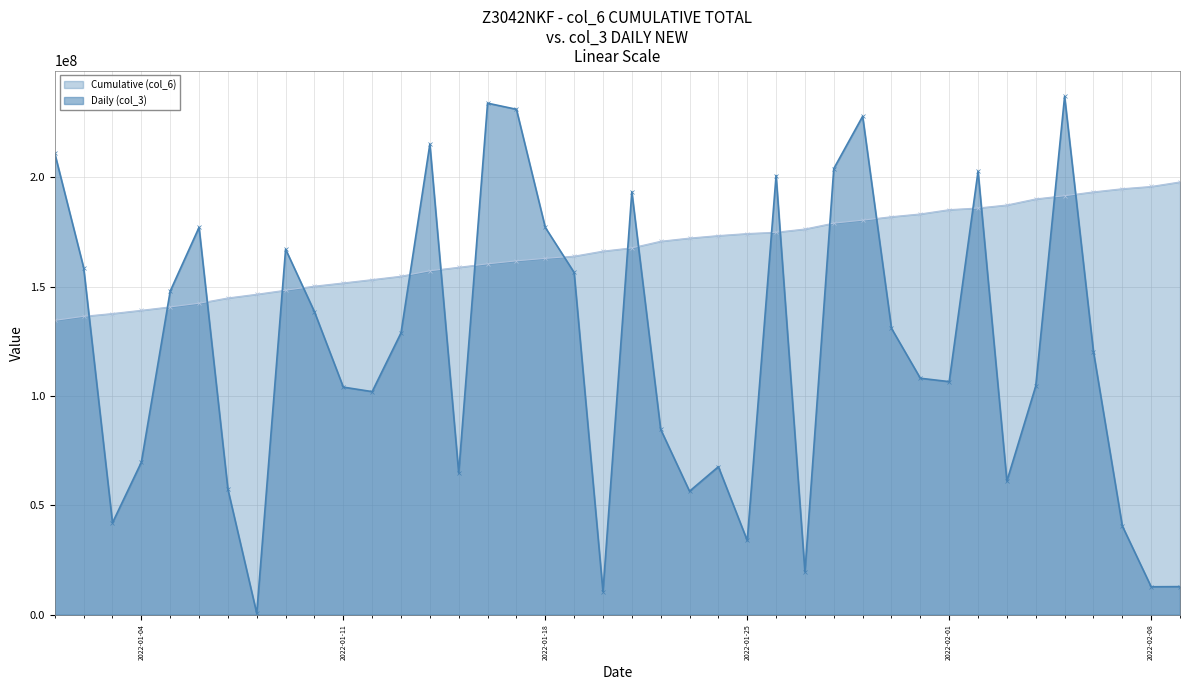

Which series has the largest total across all categories?

Cumulative (col_6)